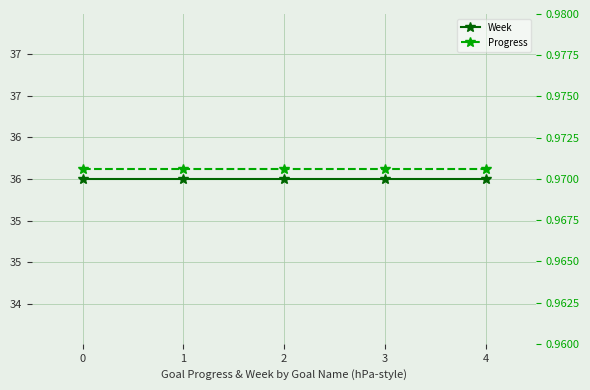

What is the average value of the Progress series?

1.0